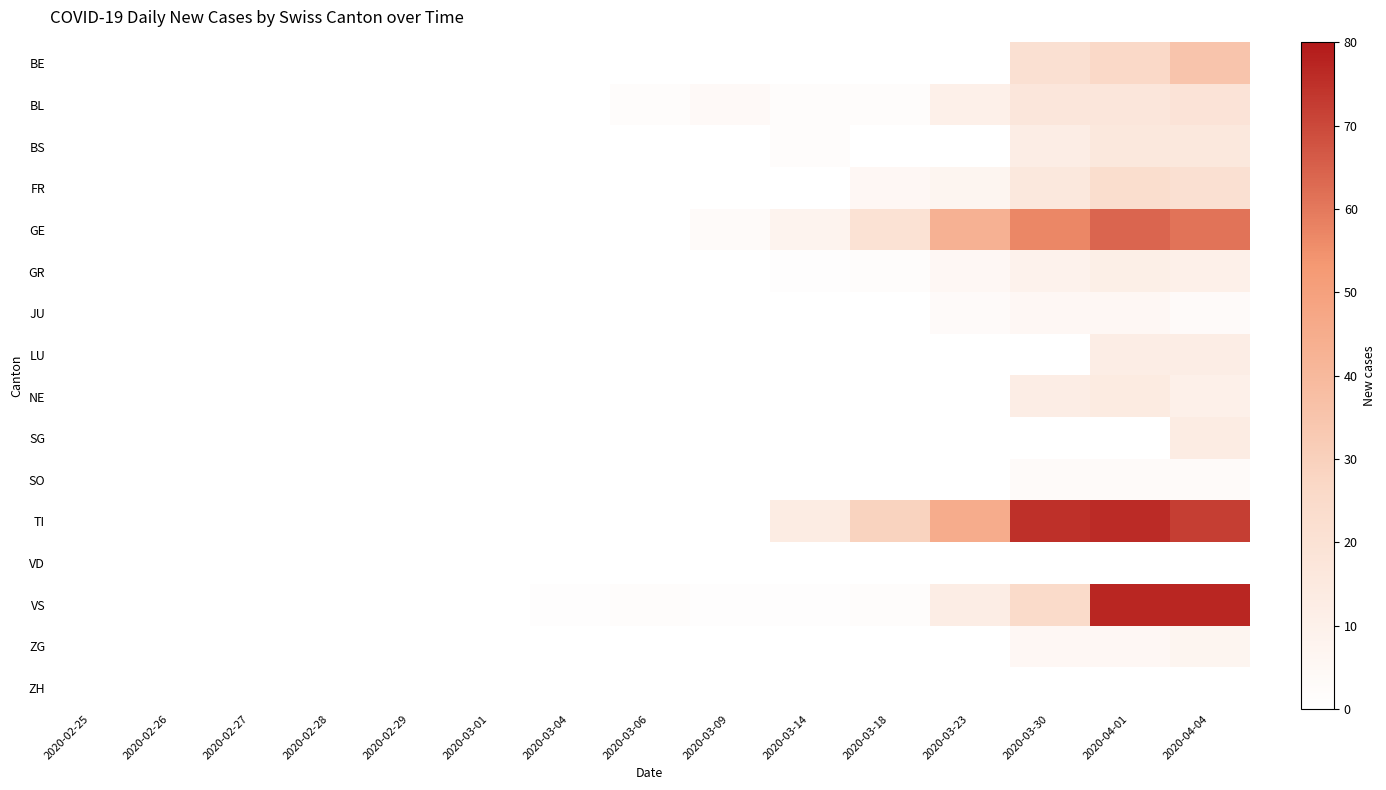

At how many categories does at least one series exceed 3?

7